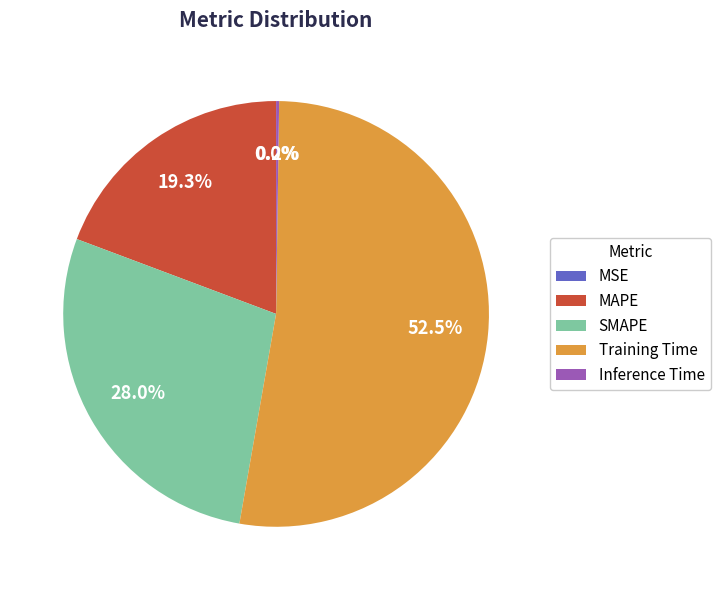

Between SMAPE and MAPE, which is larger?

SMAPE